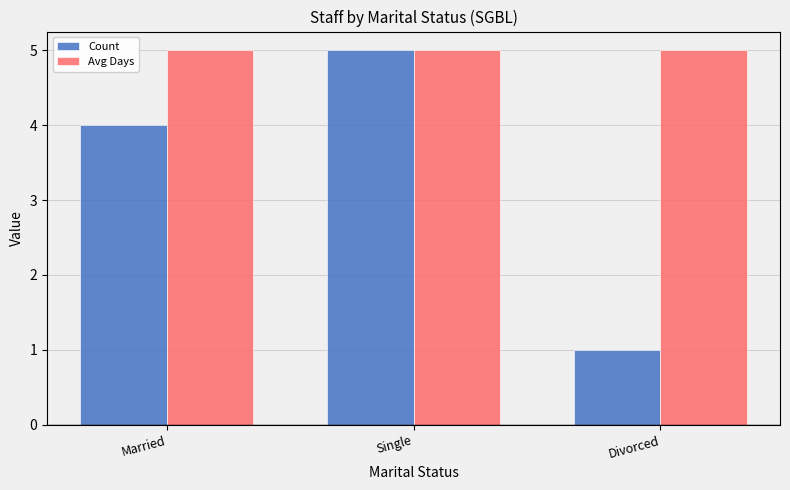

How many groups of bars are there?

3